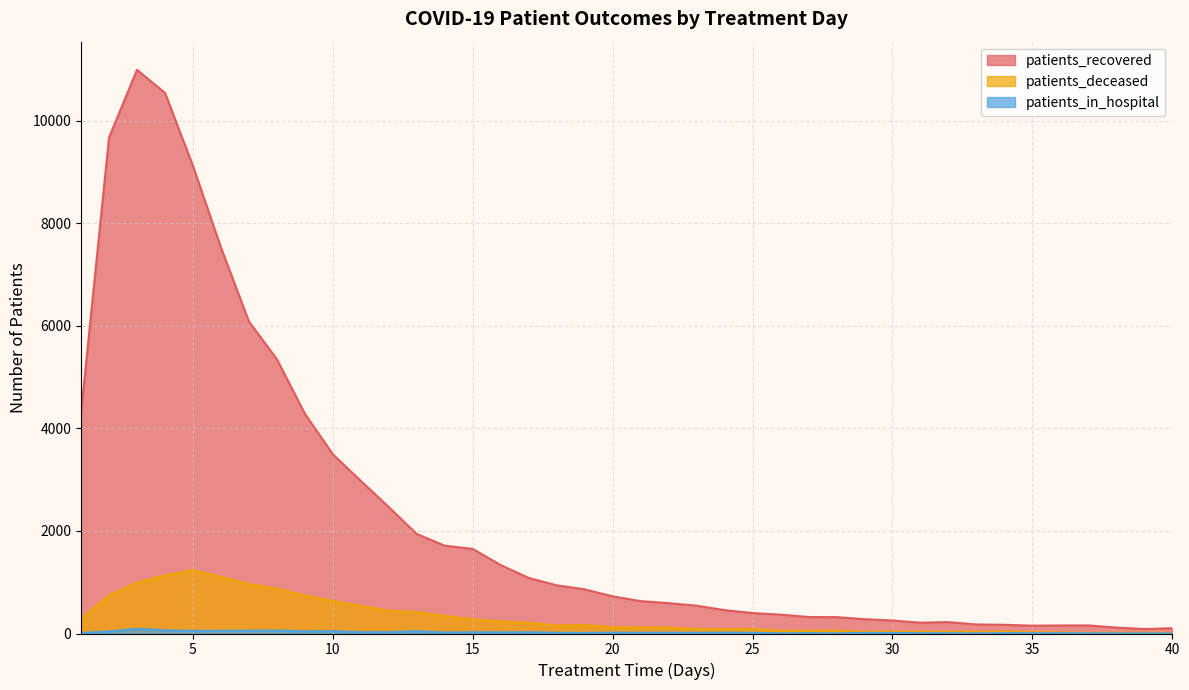

At which label does patients_recovered reach its peak?

3